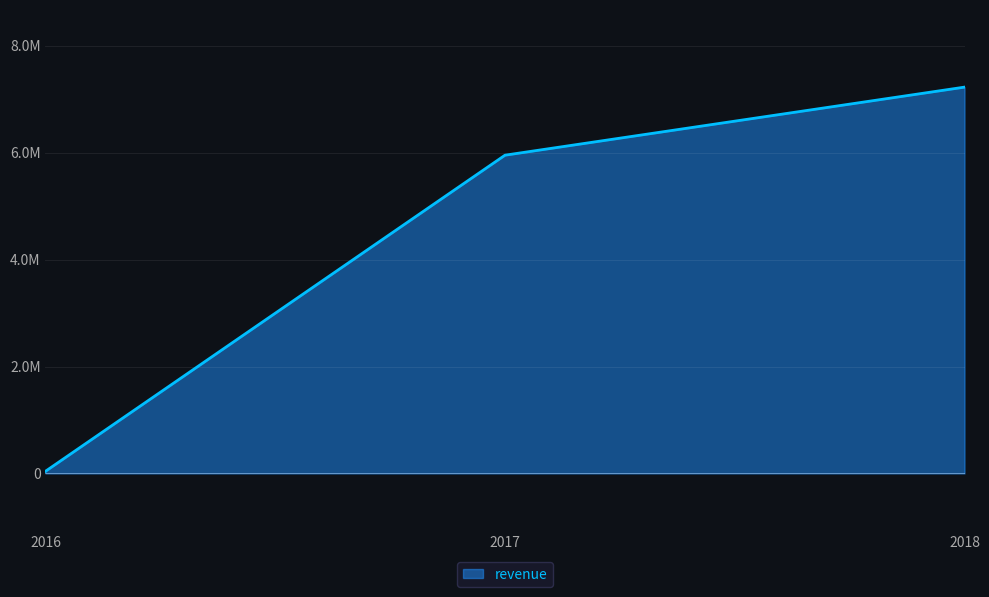

What is the smallest value displayed?

40471.0